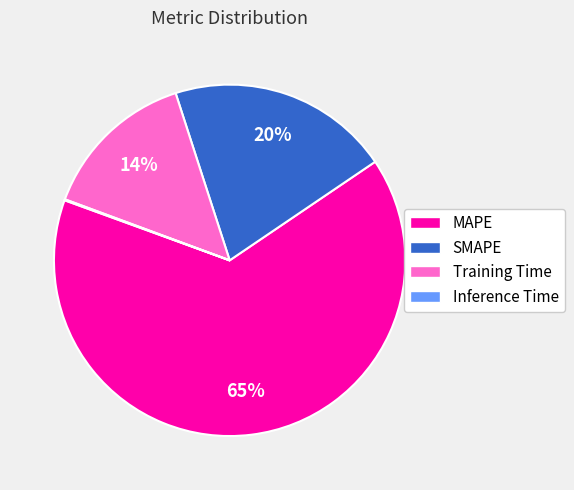

What is the ratio of the value at MAPE to the value at SMAPE?

3.2